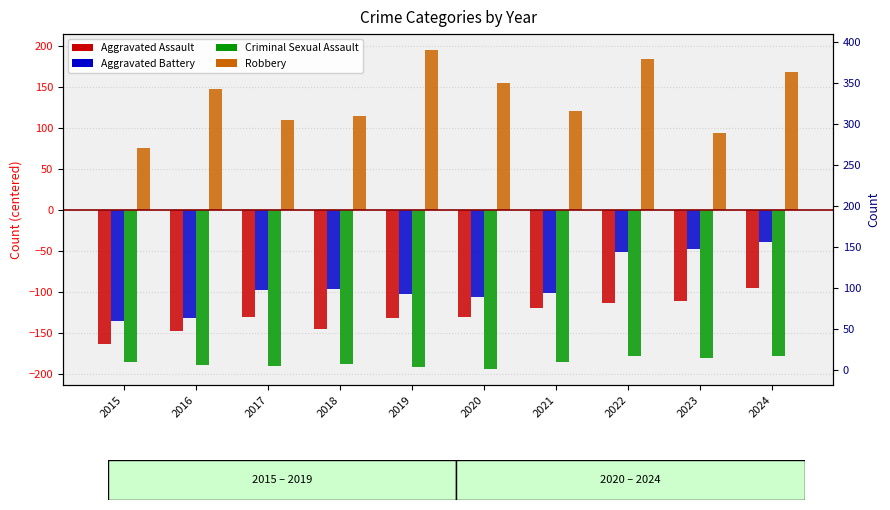

Is the value of Criminal Sexual Assault at 2016 greater than the value of Aggravated Assault at 2022?

No